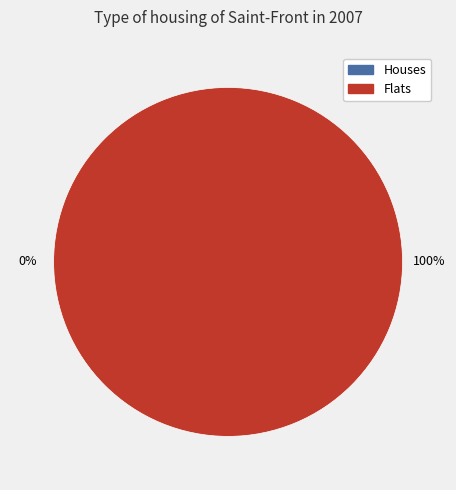

Do 1452284248 and 1445014896 together represent more than half of the pie?

Yes